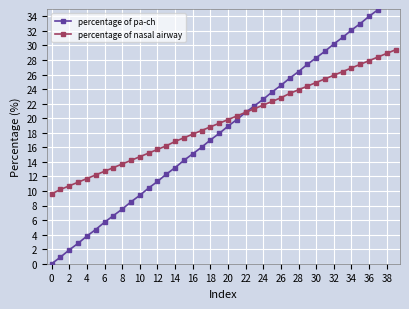

What is the maximum value for percentage of nasal airway?

29.4